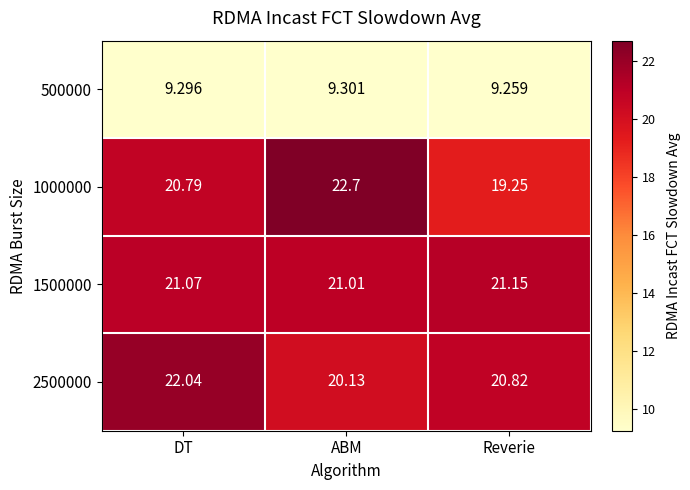

Which label corresponds to the largest value in the chart?

ABM